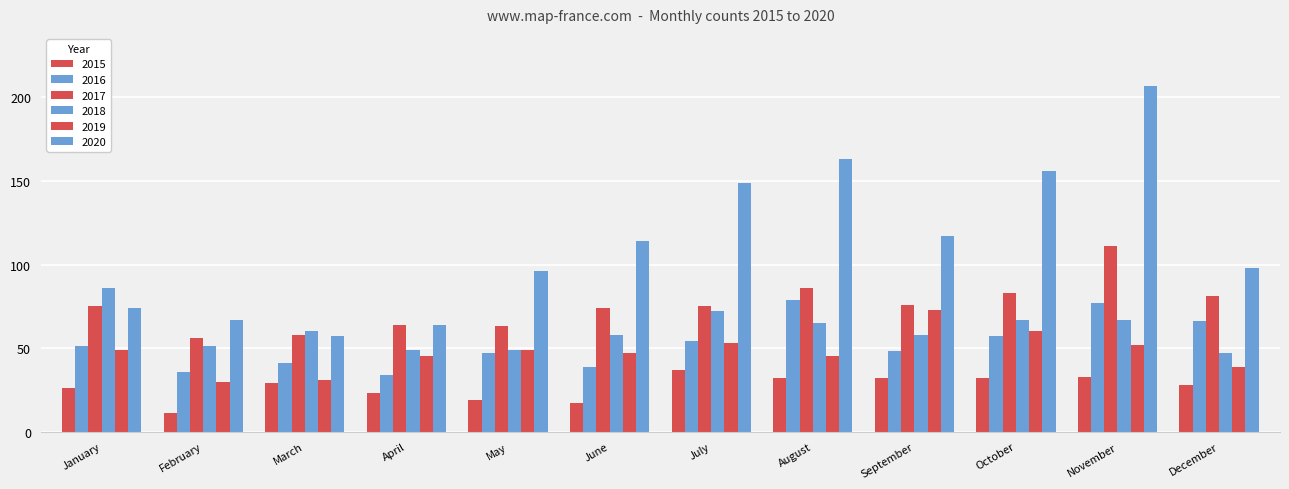

Count the number of data series in this chart.

6